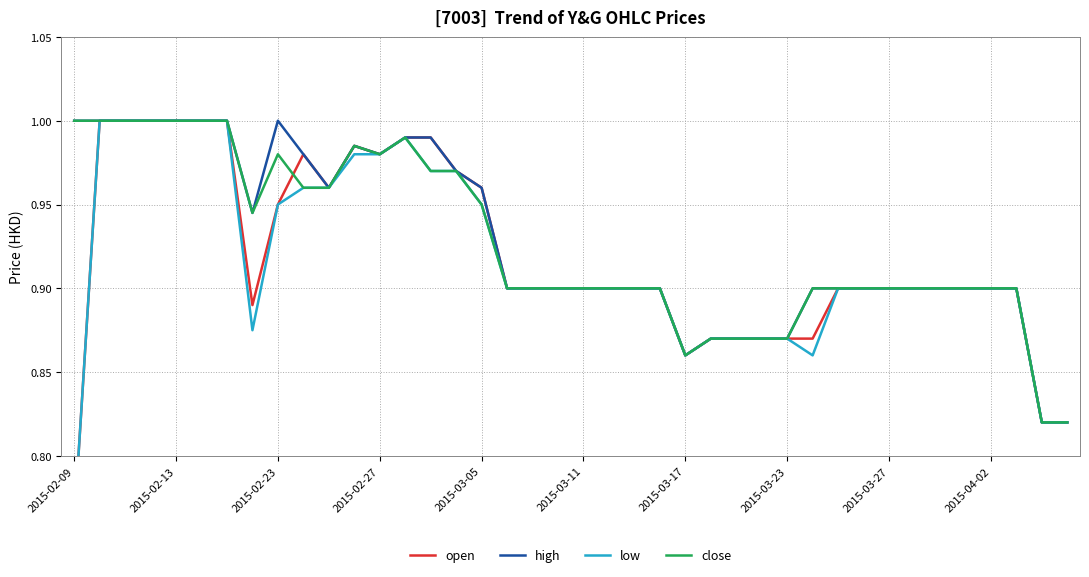

List the series in order of their overall mean, lowest first.

low, open, close, high